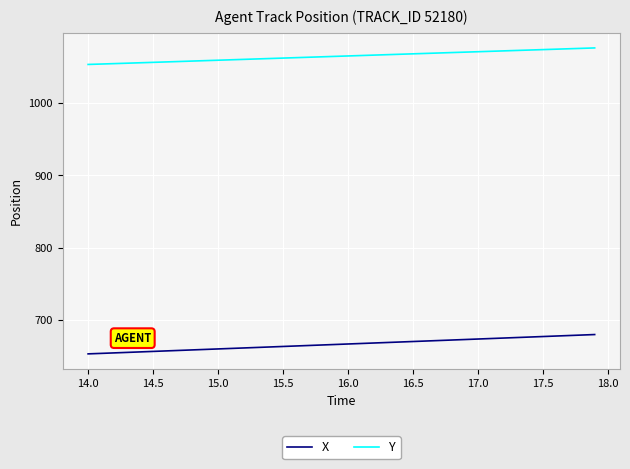

Which series has the largest total across all categories?

Y